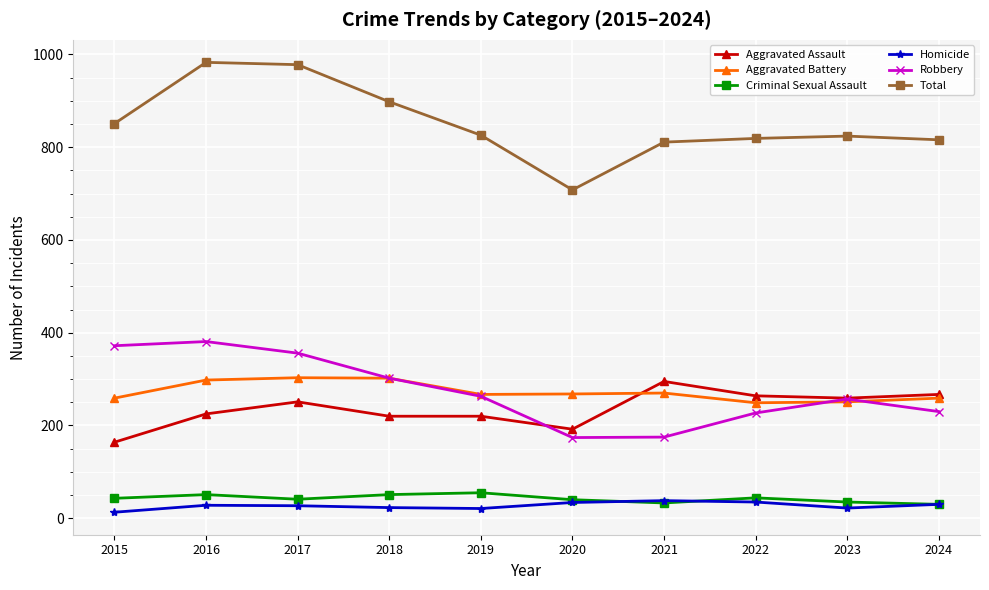

What is the total value across all series at 2017?

1956